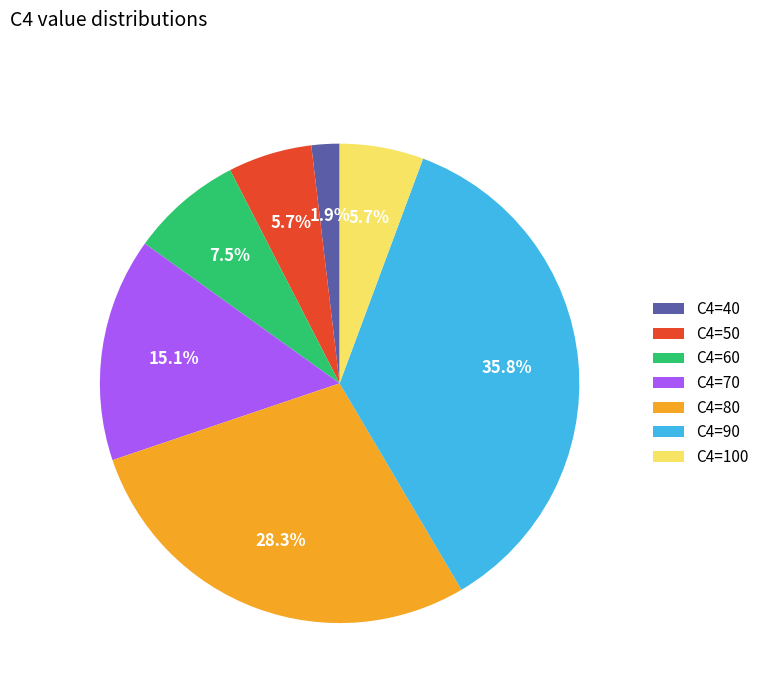

Combined, do C4=50 and C4=70 account for over 50%?

No